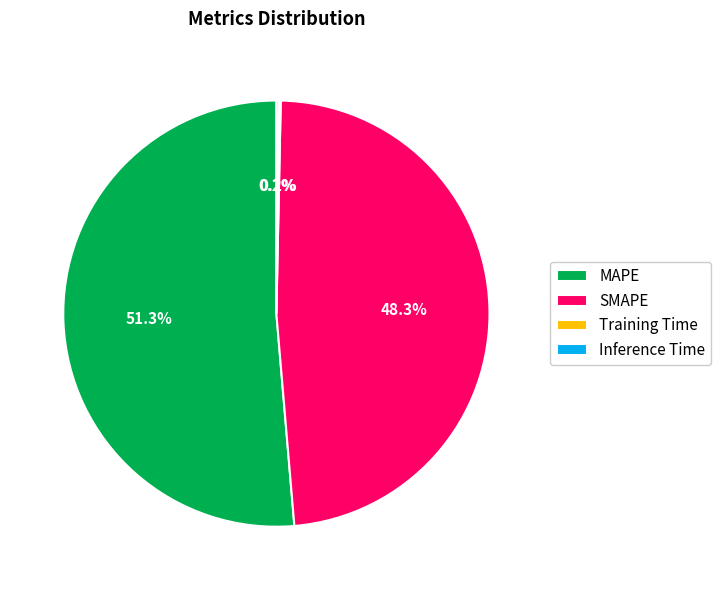

To the nearest percent, what percentage of the pie is SMAPE?

48%